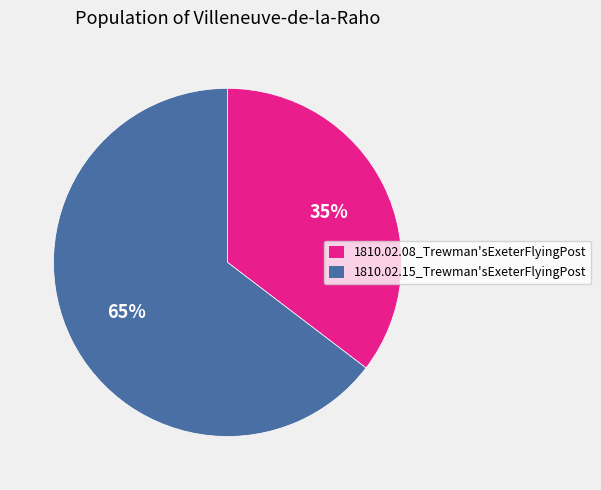

Is the sum of 1810.02.08_Trewman'sExeterFlyingPost and 1810.02.15_Trewman'sExeterFlyingPost greater than half?

Yes